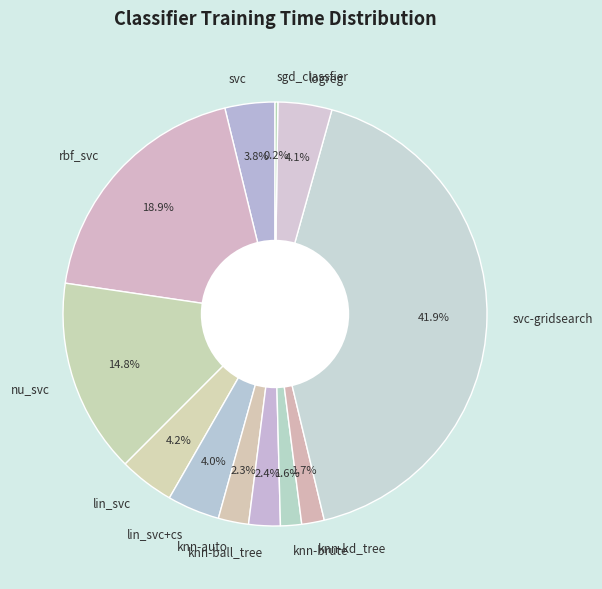

Which has a higher value, svc-gridsearch or knn-ball_tree?

svc-gridsearch